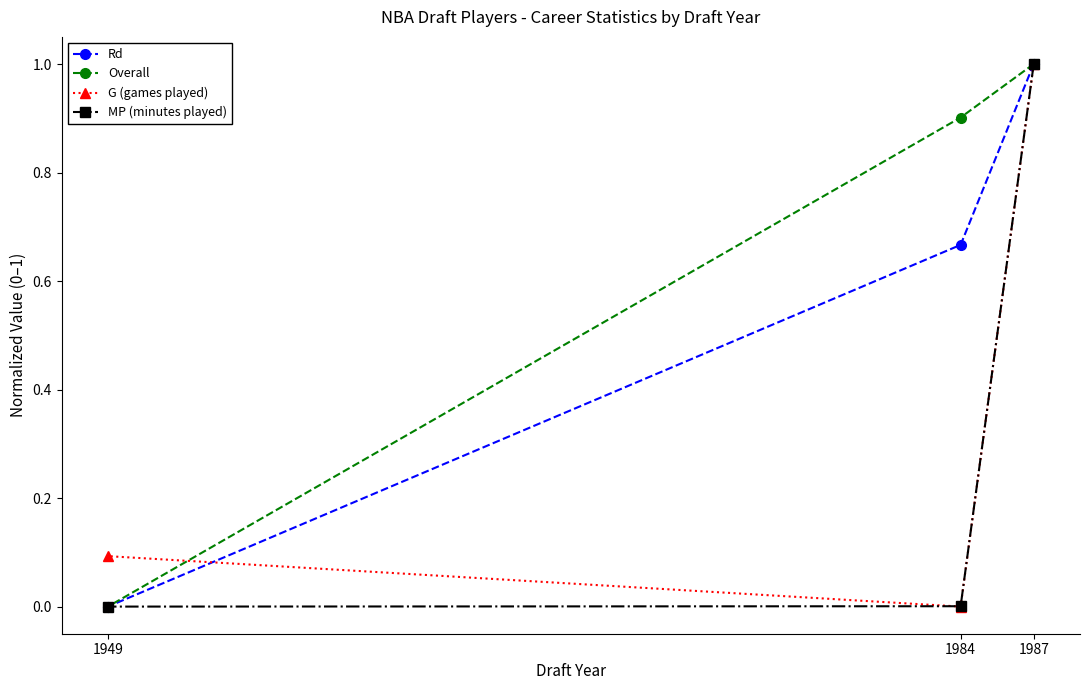

Reading right to left, what are all the values shown in this chart?

Rd: 1949=0.0	1984=0.7	1987=1.0
Overall: 1949=0.0	1984=0.9	1987=1.0
G (games played): 1949=0.1	1984=0.0	1987=1.0
MP (minutes played): 1949=0.0	1984=0.0	1987=1.0